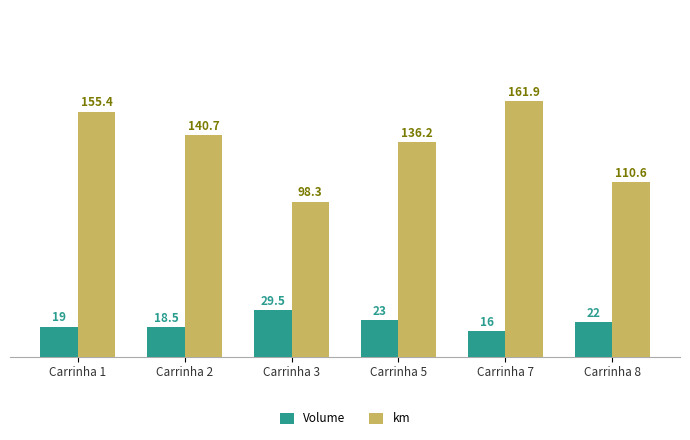

List the series in order of their overall mean, lowest first.

Volume, km